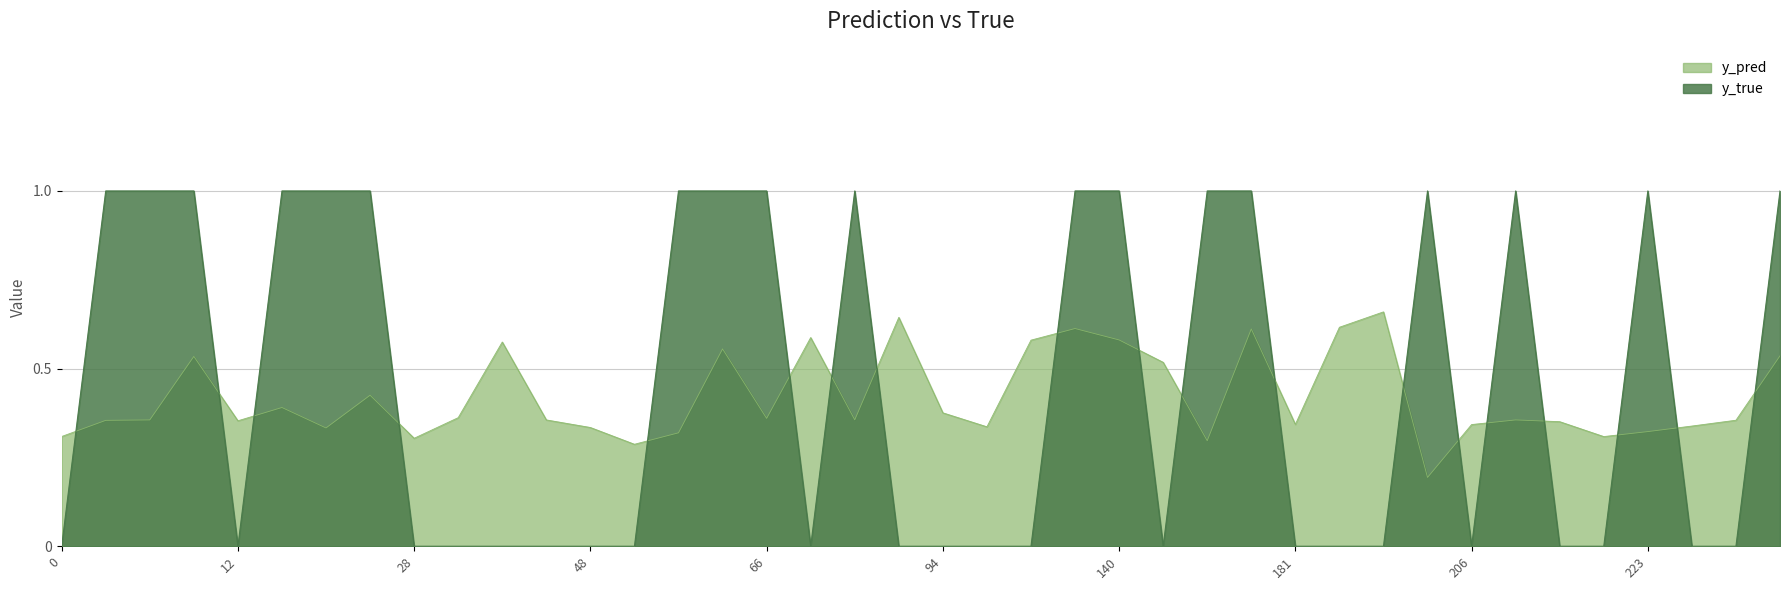

Rank the categories by y_true value from lowest to highest.

0, 12, 28, 33, 37, 42, 48, 50, 67, 83, 94, 107, 114, 166, 181, 198, 199, 206, 215, 219, 247, 262, 8, 10, 11, 13, 23, 27, 56, 57, 66, 71, 131, 140, 171, 174, 201, 208, 223, 269